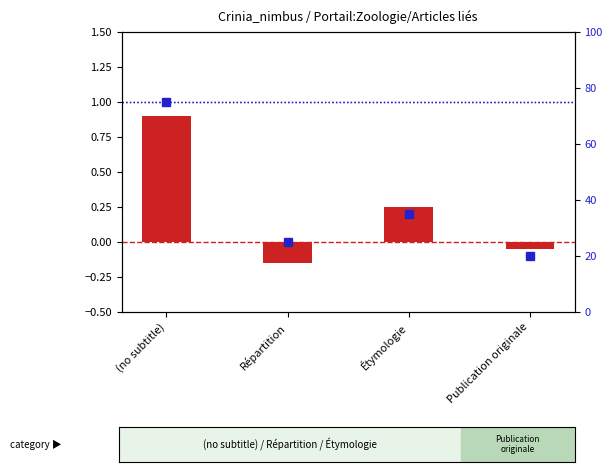

What position from the left is (no subtitle)?

1